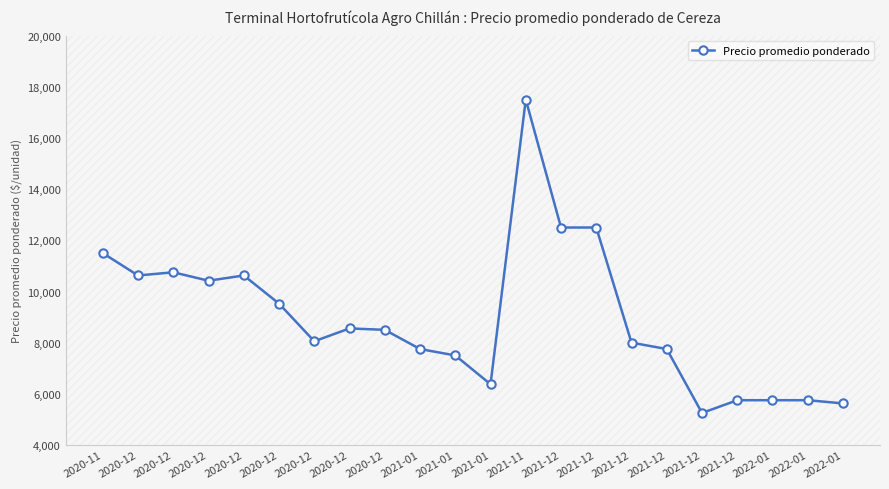

At which category does the chart reach its minimum across all series?

2021-12